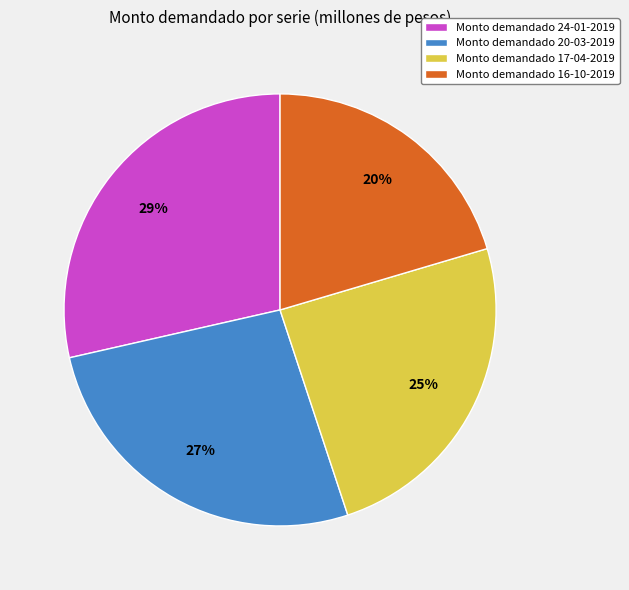

To the nearest percent, what is the average slice percentage?

25%